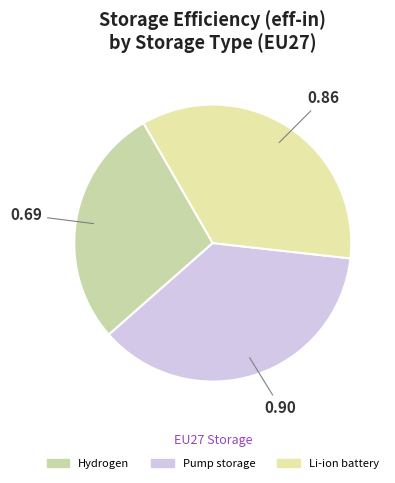

The Pump storage slice represents 44% of the pie. True or false?

False